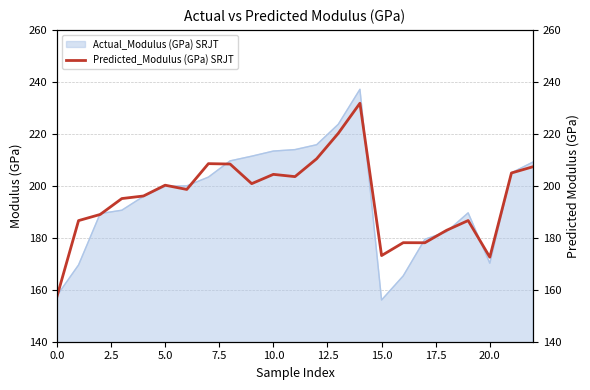

What is the maximum value shown in the chart?

231.8